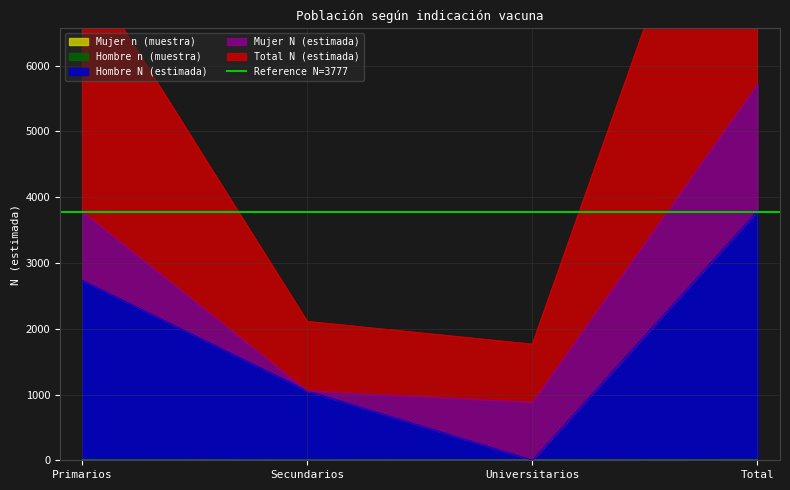

Rank the series by their maximum value, from lowest to highest.

Mujer N (estimada), Hombre N (estimada), Total N (estimada)